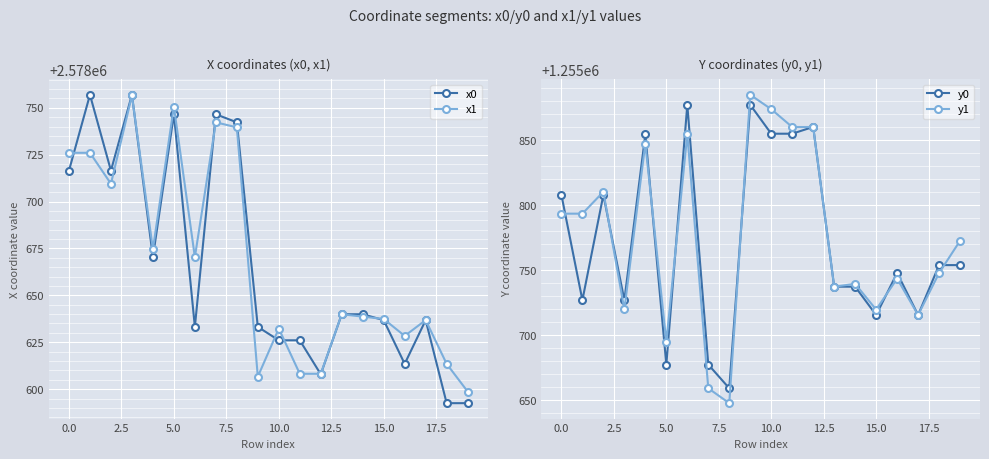

True or false: x0 has more than 0 interior local peaks.

True